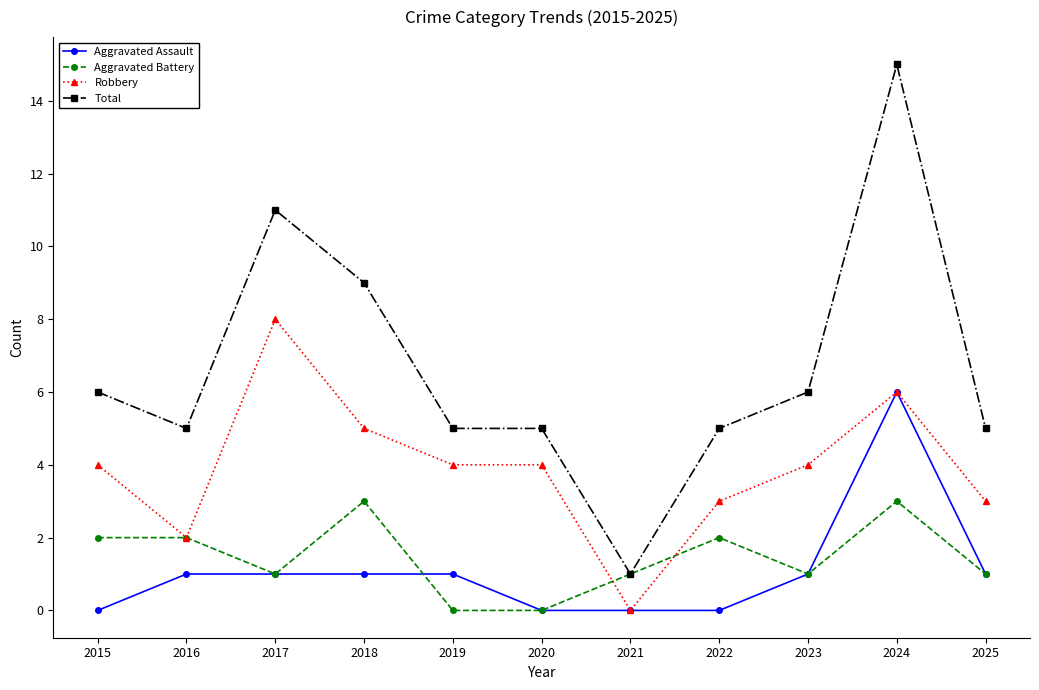

At how many categories does at least one series exceed 7?

3